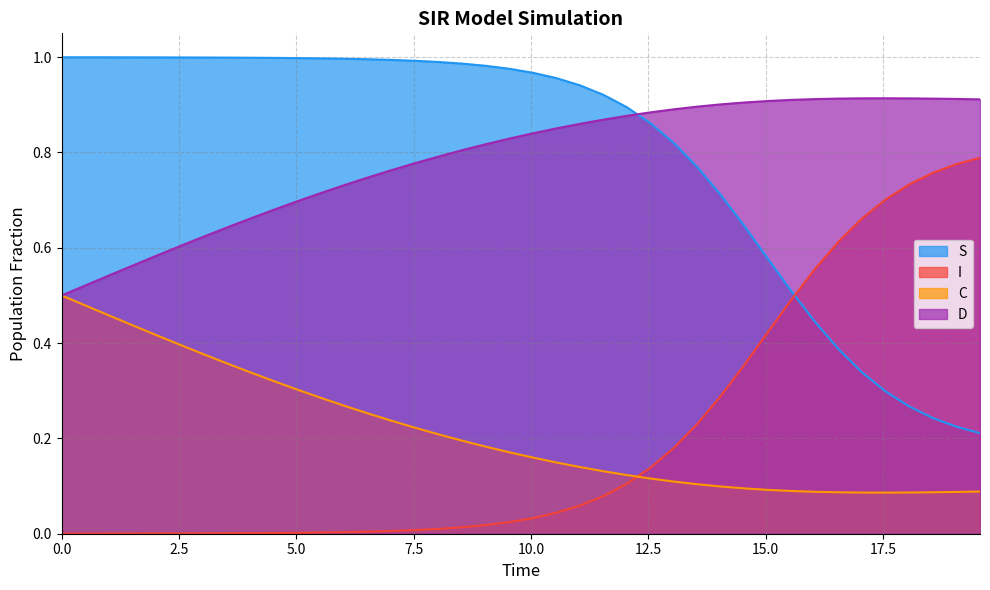

How many intersections are there between S and D?

1